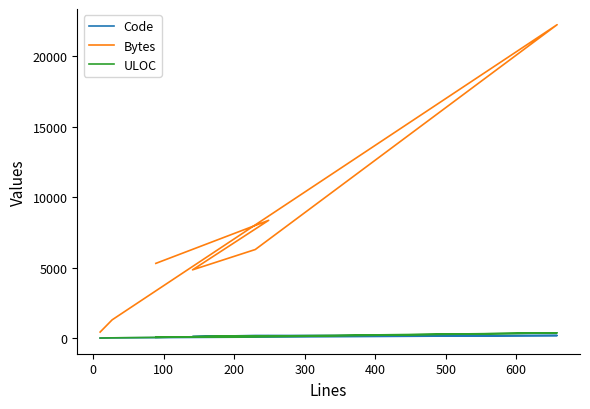

True or false: Bytes and ULOC cross at least once.

False